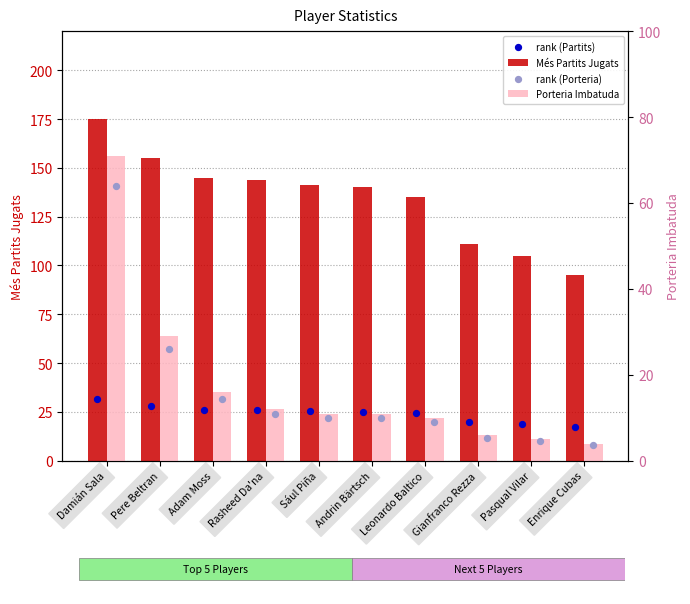

Which series reaches the minimum Y coordinate?

rank (Porteria)